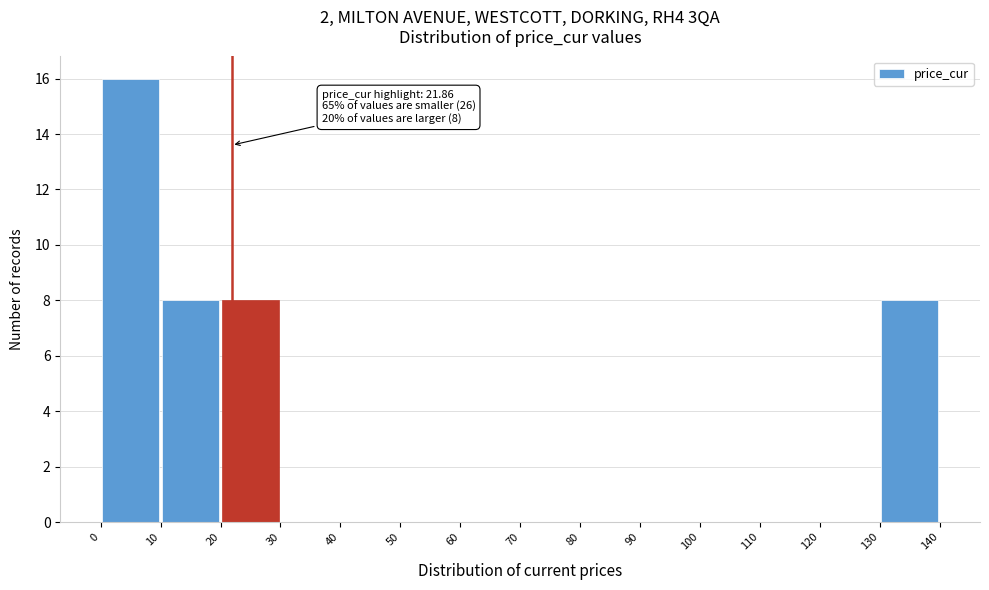

Which range on the x-axis has the tallest bar?

0 to 10